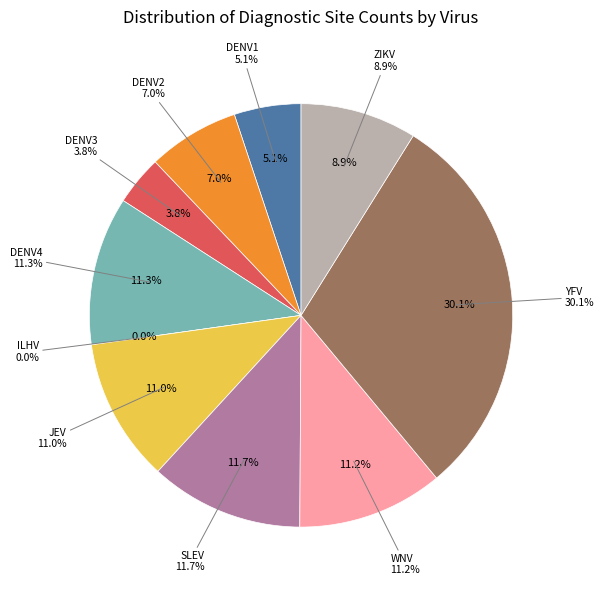

Which category has the smallest portion of the pie?

ILHV